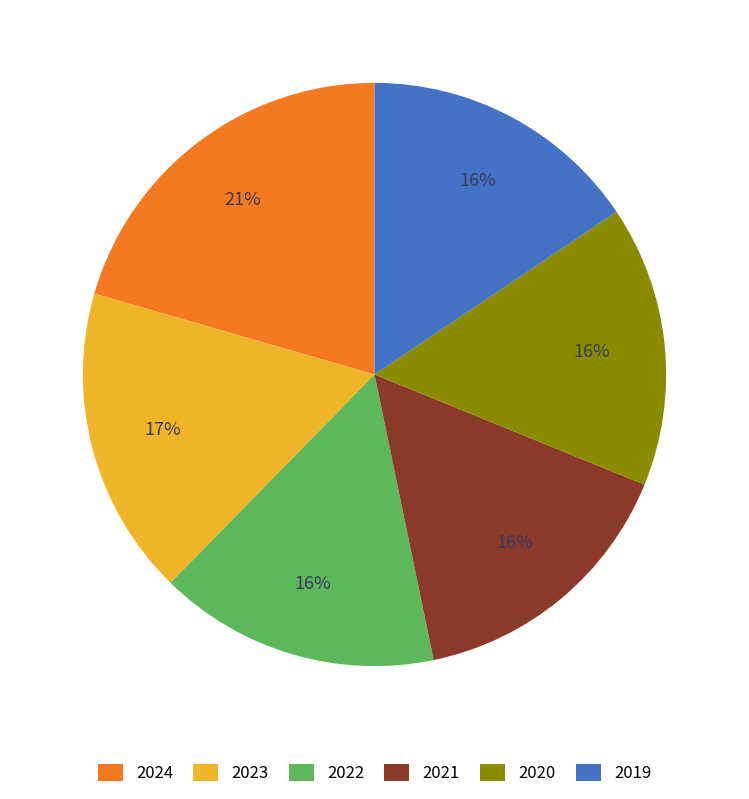

What percentage is the 2022 slice, to the nearest percent?

16%